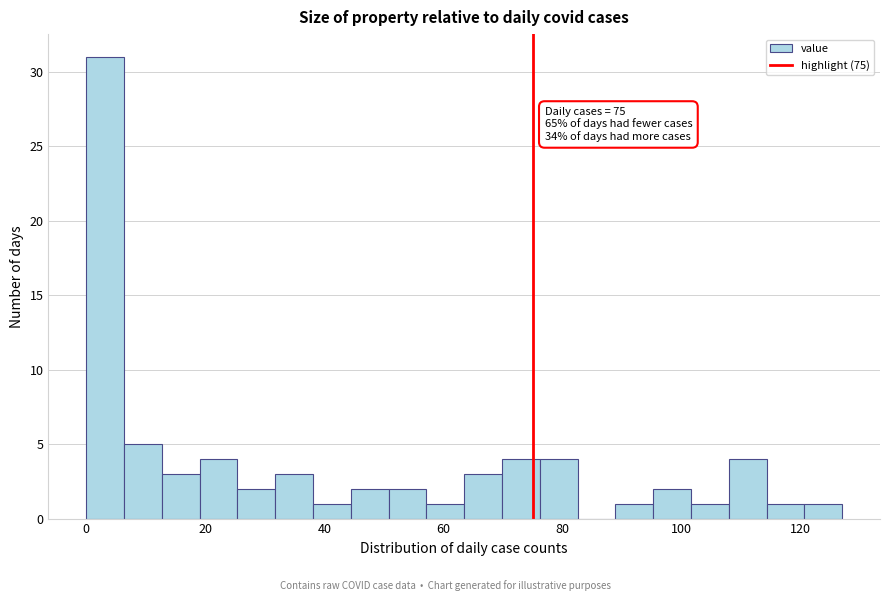

Around what value on the x-axis is the tallest bar? Give the approximate position of its centre, as read against the axis.

4